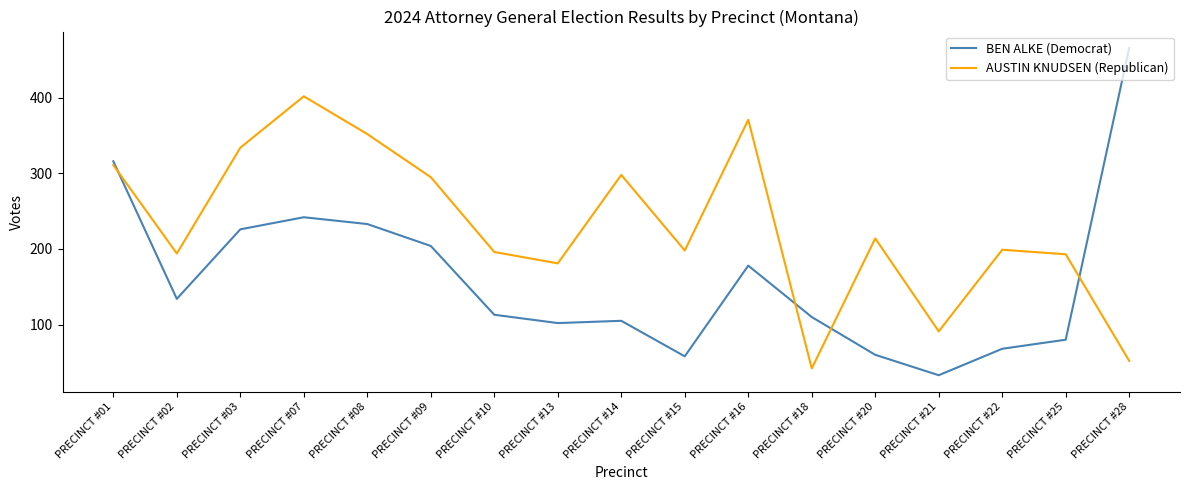

Rank the series by their average value, from highest to lowest.

AUSTIN KNUDSEN (Republican), BEN ALKE (Democrat)